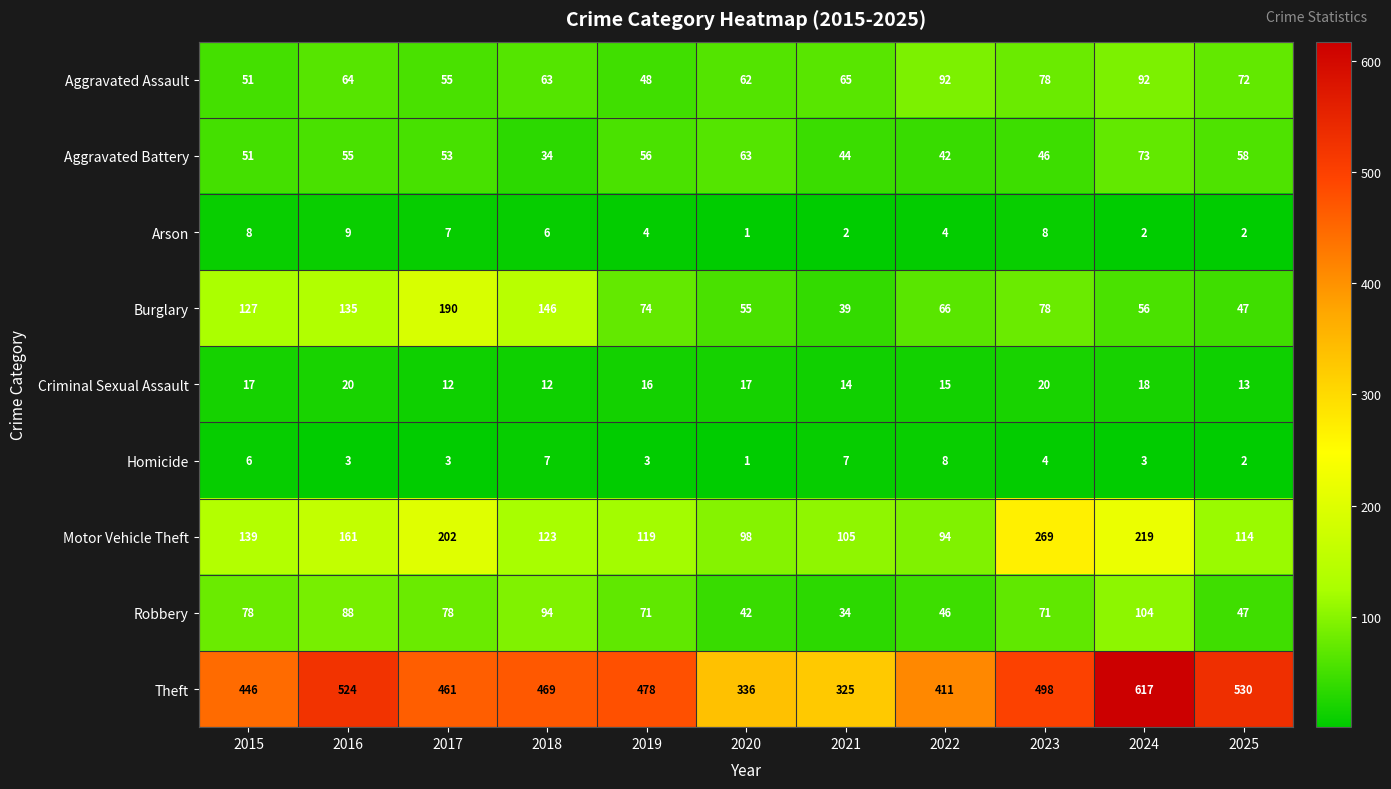

Where does the Theft series first go above 469?

2016